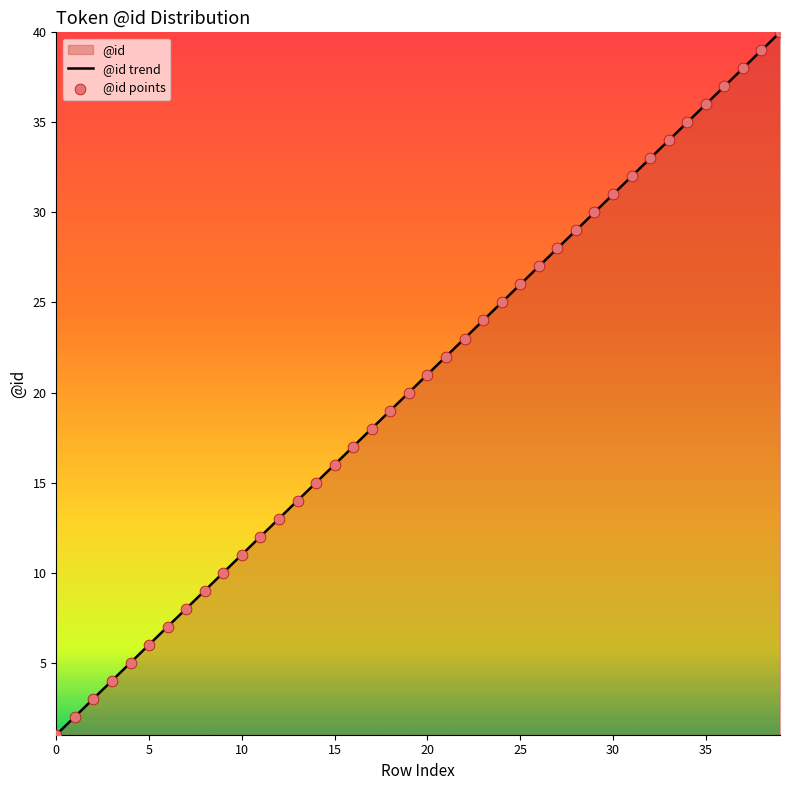

What is the greatest value displayed?

40